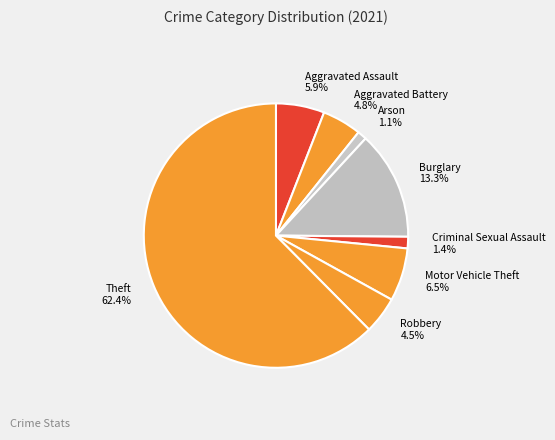

Which slice is the largest?

Theft 62.4%